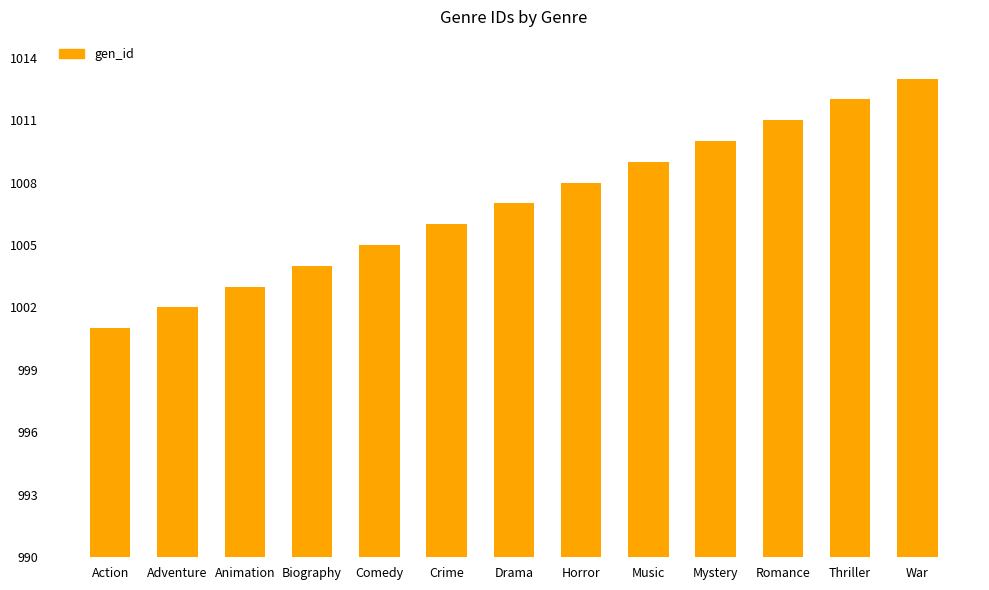

True or false: the data shows 526 at War.

False